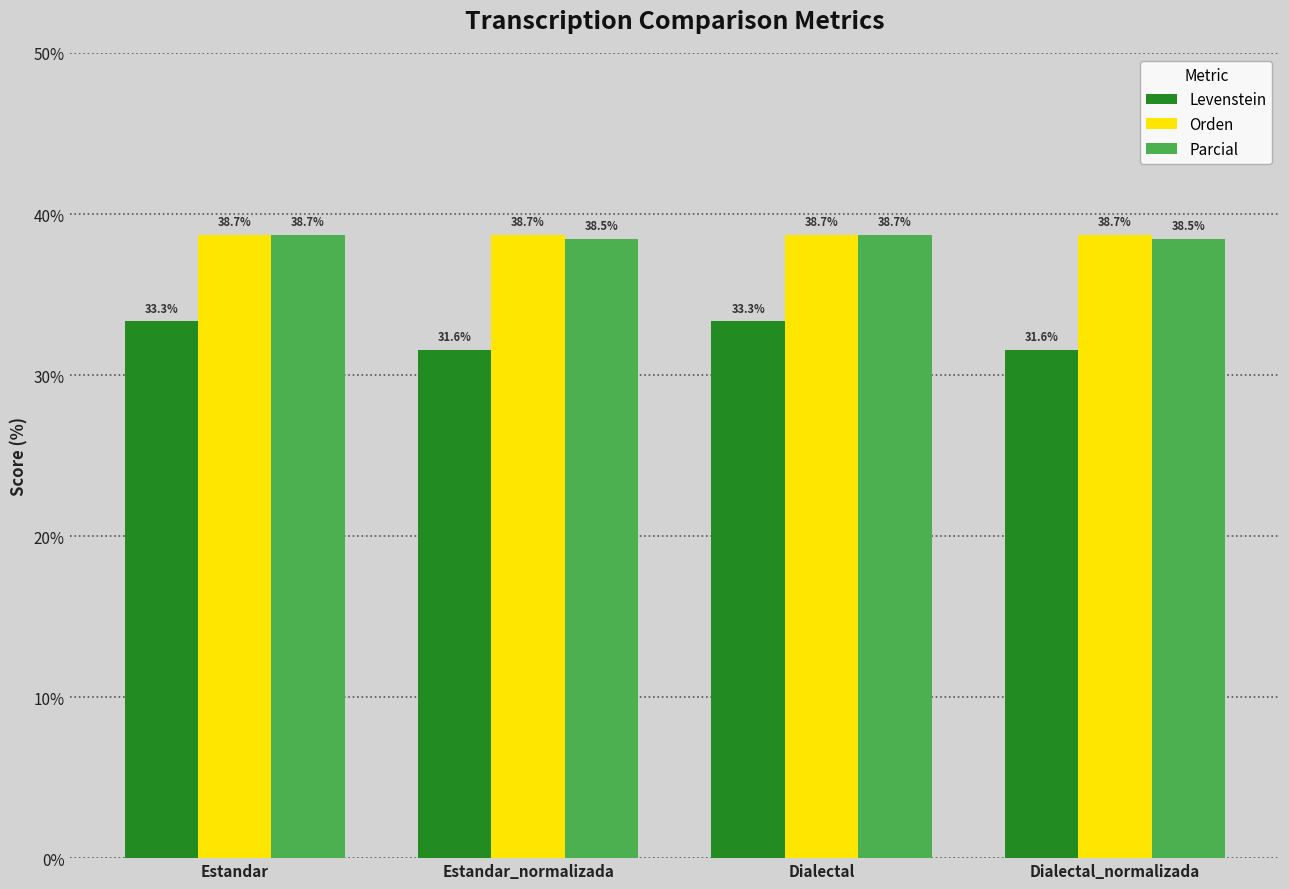

What are all the series names shown in the legend?

Levenstein, Orden, Parcial